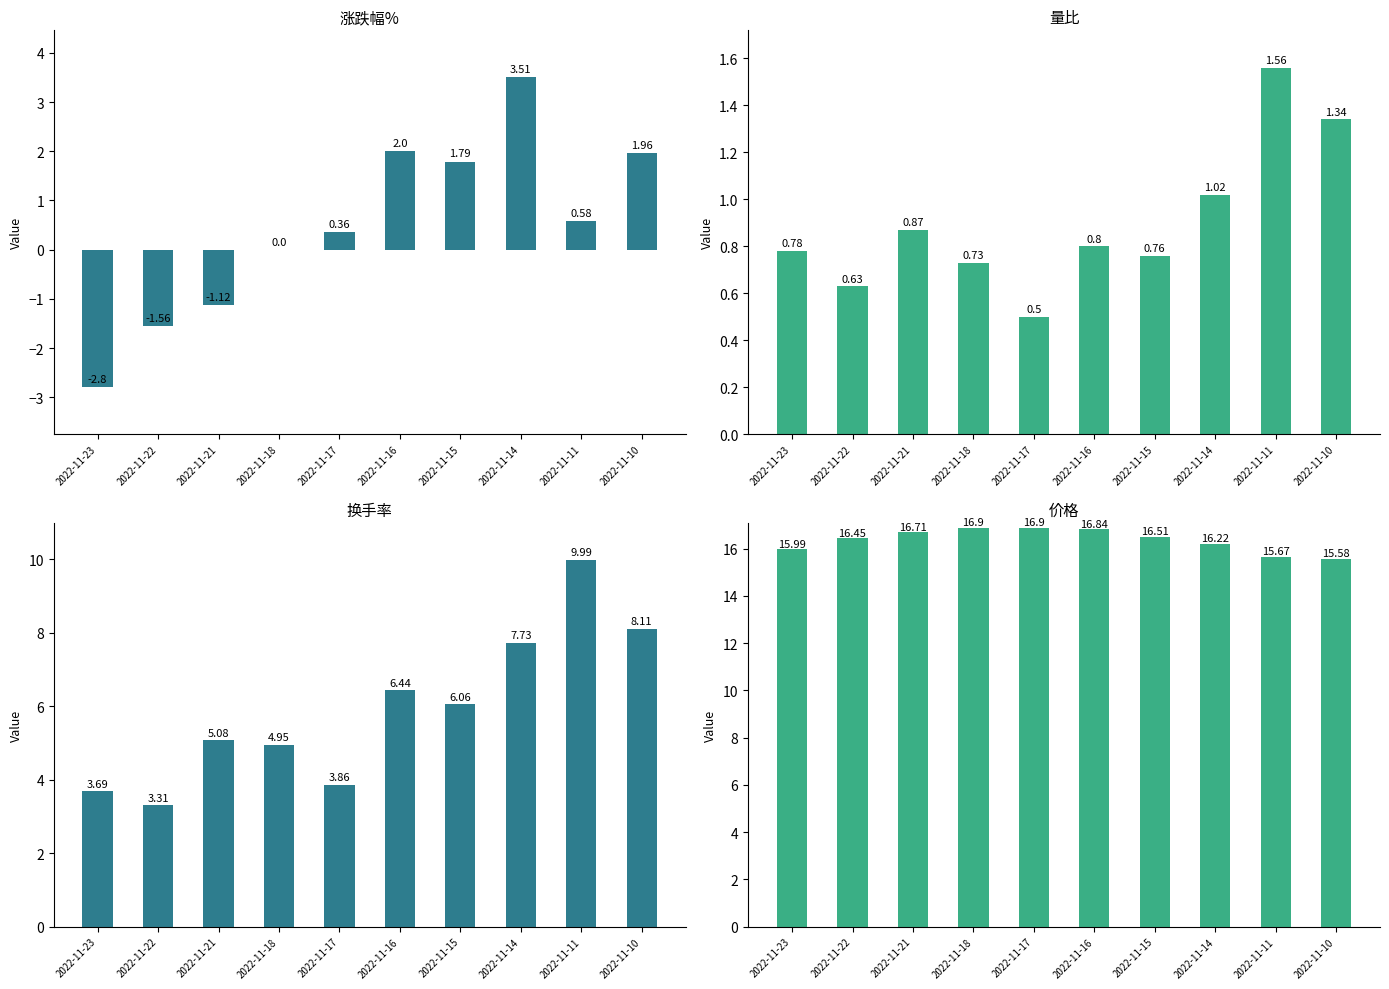

What is the sum of all 换手率 values?

59.2